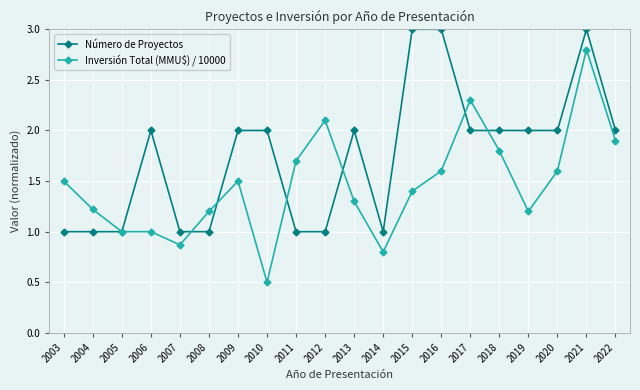

What is the total value across all series at 2012?

3.1